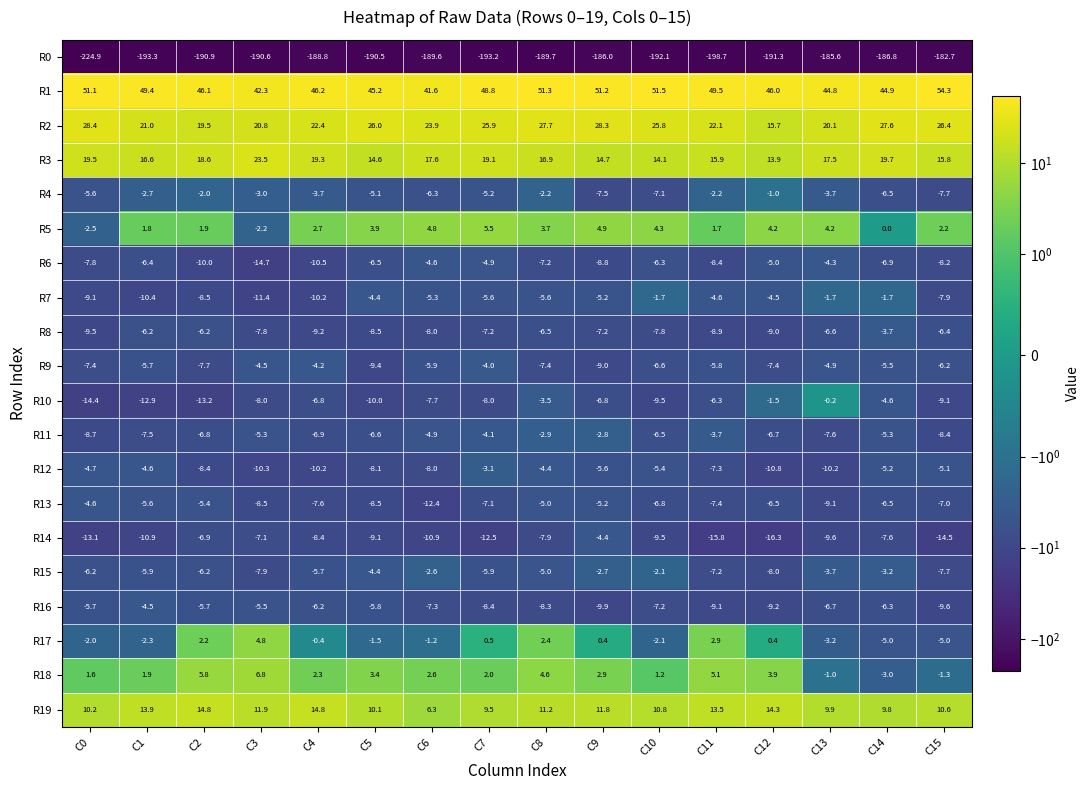

What is the sum of the R2 values at C13 and C14?

47.7